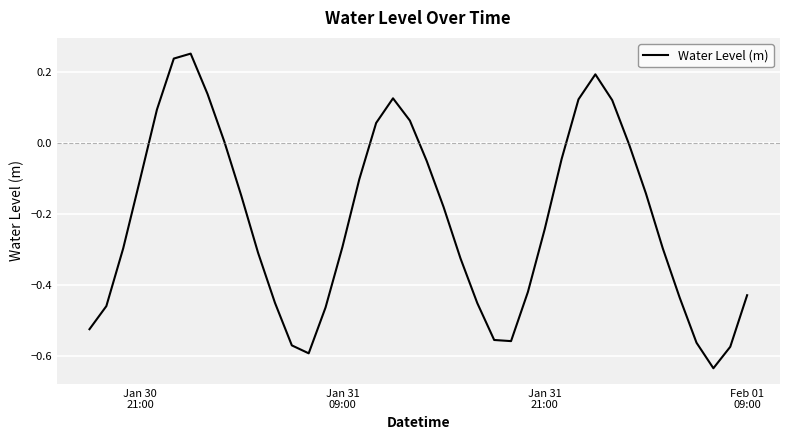

What is the difference between the second highest and minimum values?

0.9